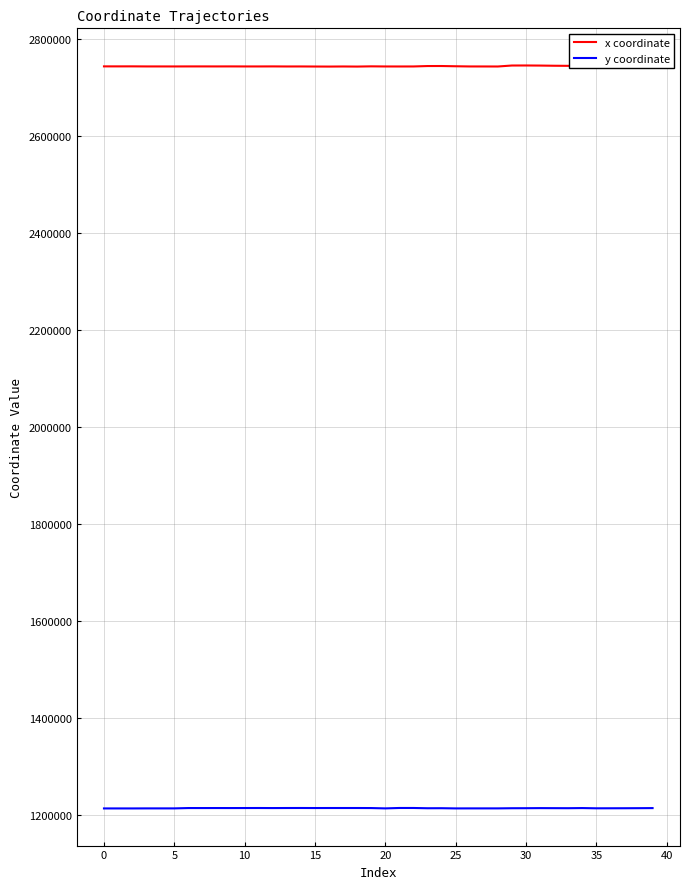

True or false: x coordinate and y coordinate cross at least once.

False